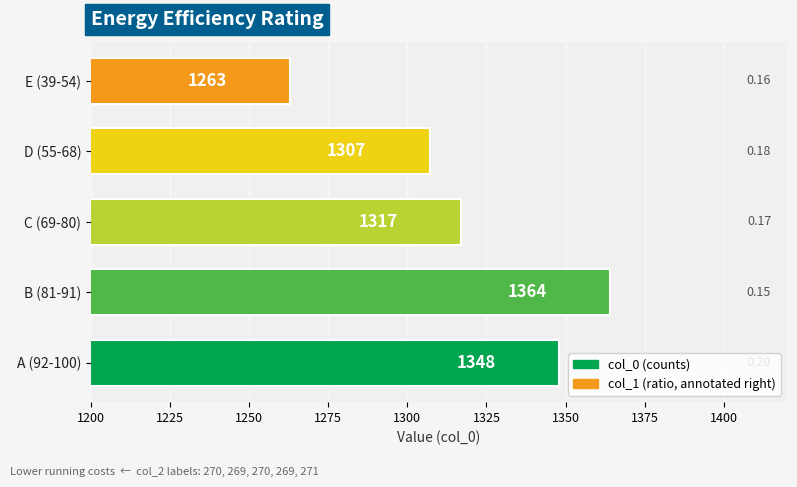

Rank the categories by value from lowest to highest.

E (39-54), D (55-68), C (69-80), A (92-100), B (81-91)